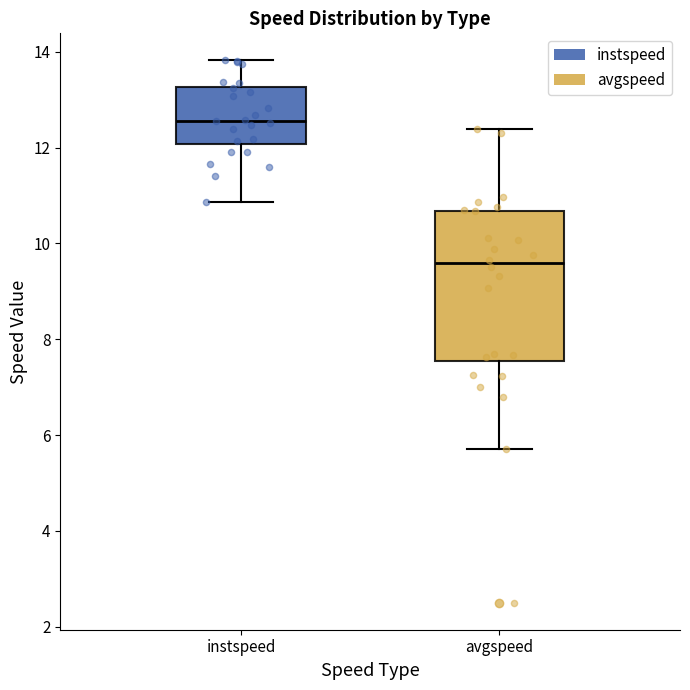

Reading left to right, read every box against the y-axis: the position of its median line, the range the box covers, and the ends of its whiskers. The values are not printed on the chart, so give them approximately, as read against the axis.

instspeed: median 12.6, box 12.0 to 13.2, whiskers 10.8 to 13.8
avgspeed: median 9.6, box 7.6 to 10.6, whiskers 5.8 to 12.4